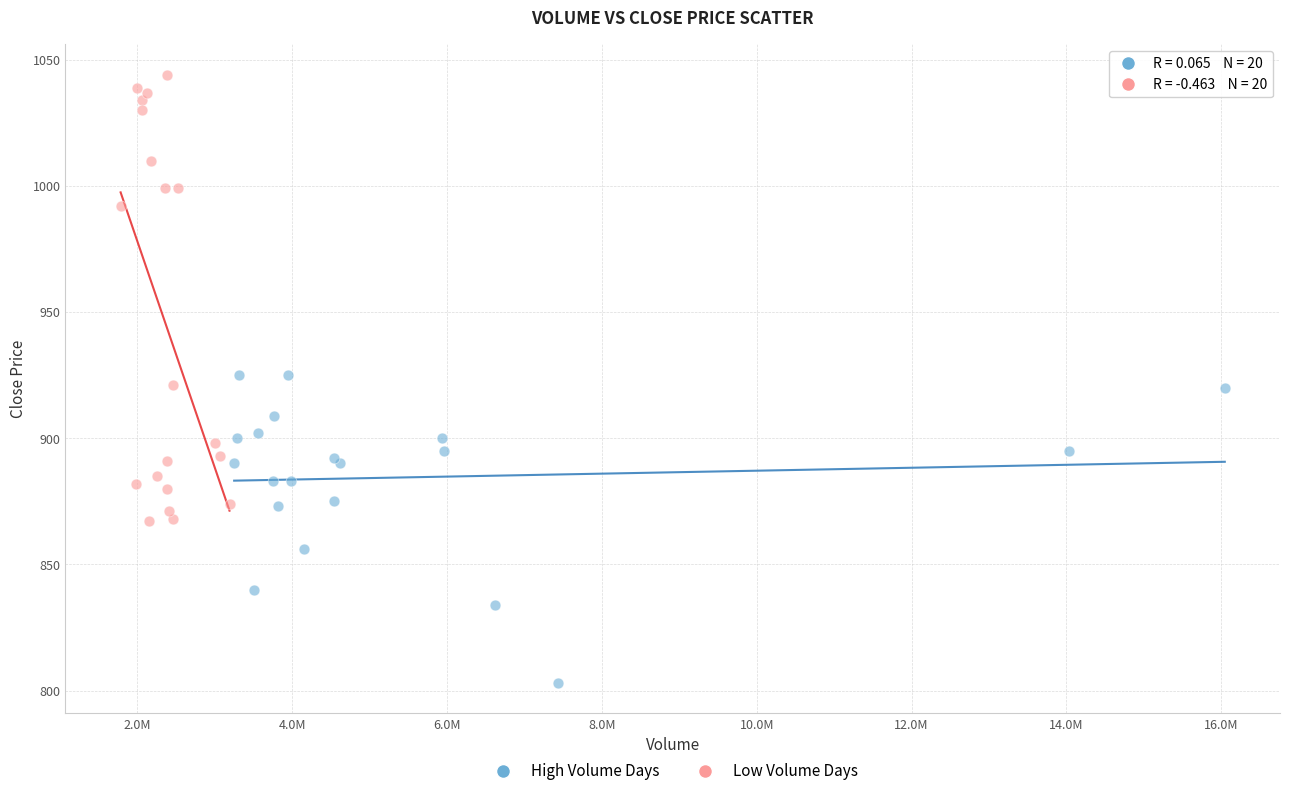

Which series reaches the minimum Y coordinate?

High Volume Days